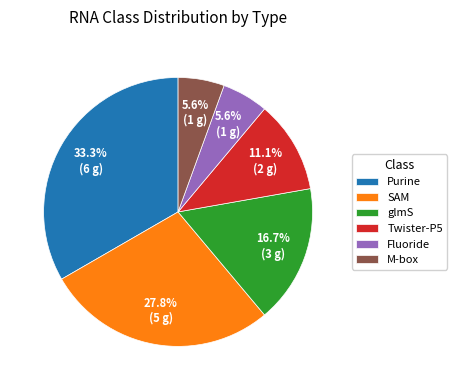

To the nearest percent, what percentage of the pie is Fluoride?

6%